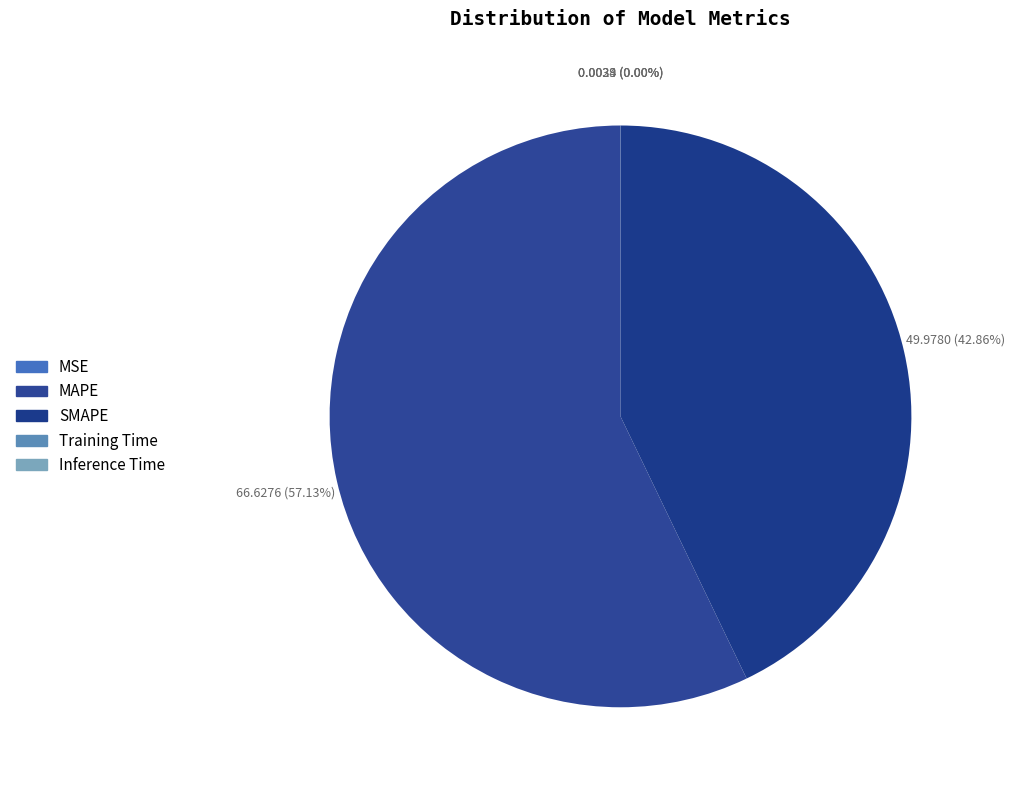

Is it true that MSE is 0% of the pie?

True